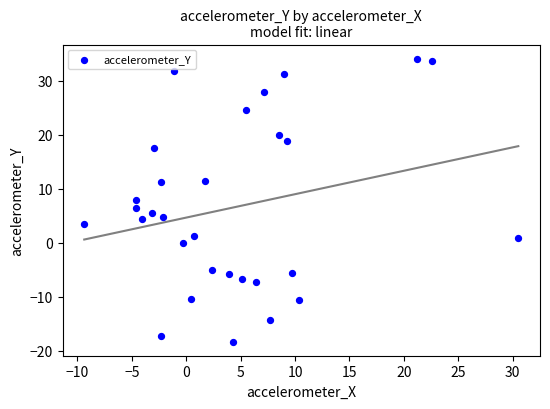

What is the range of X values (max minus min)?

39.9